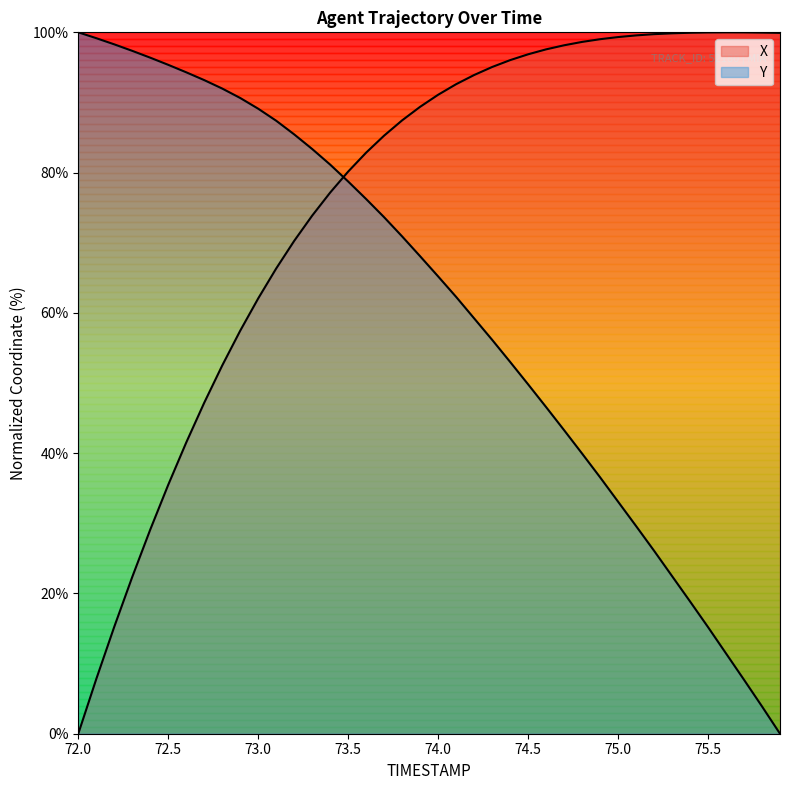

What is the difference between the maximum and minimum values in the Y series?

100.0